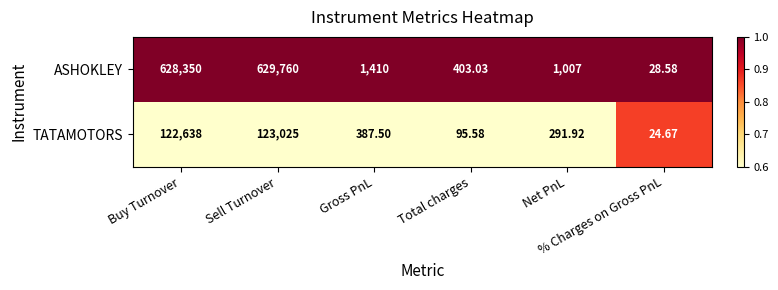

What is the greatest value displayed?

629760.0